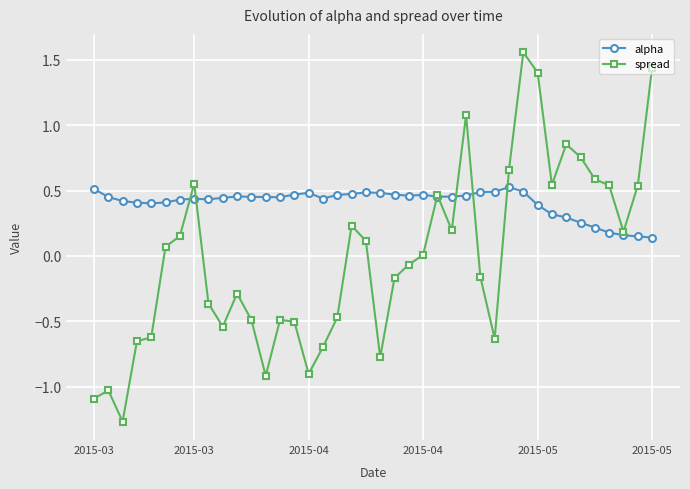

At how many categories does at least one series exceed 1?

4